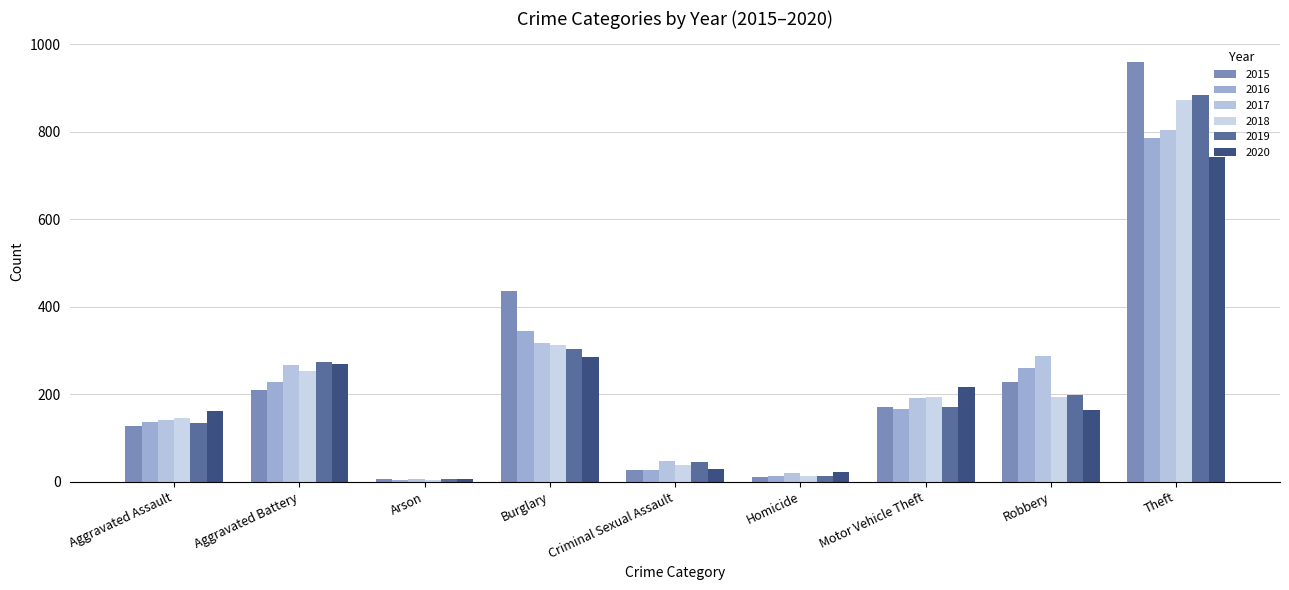

What position from the right is Motor Vehicle Theft?

3